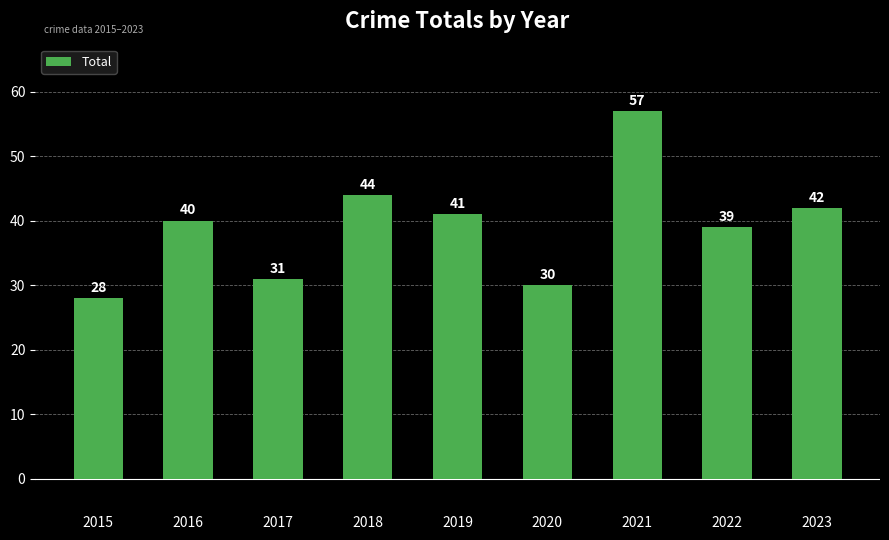

The chart shows a value of 41 at 2019. True or false?

True